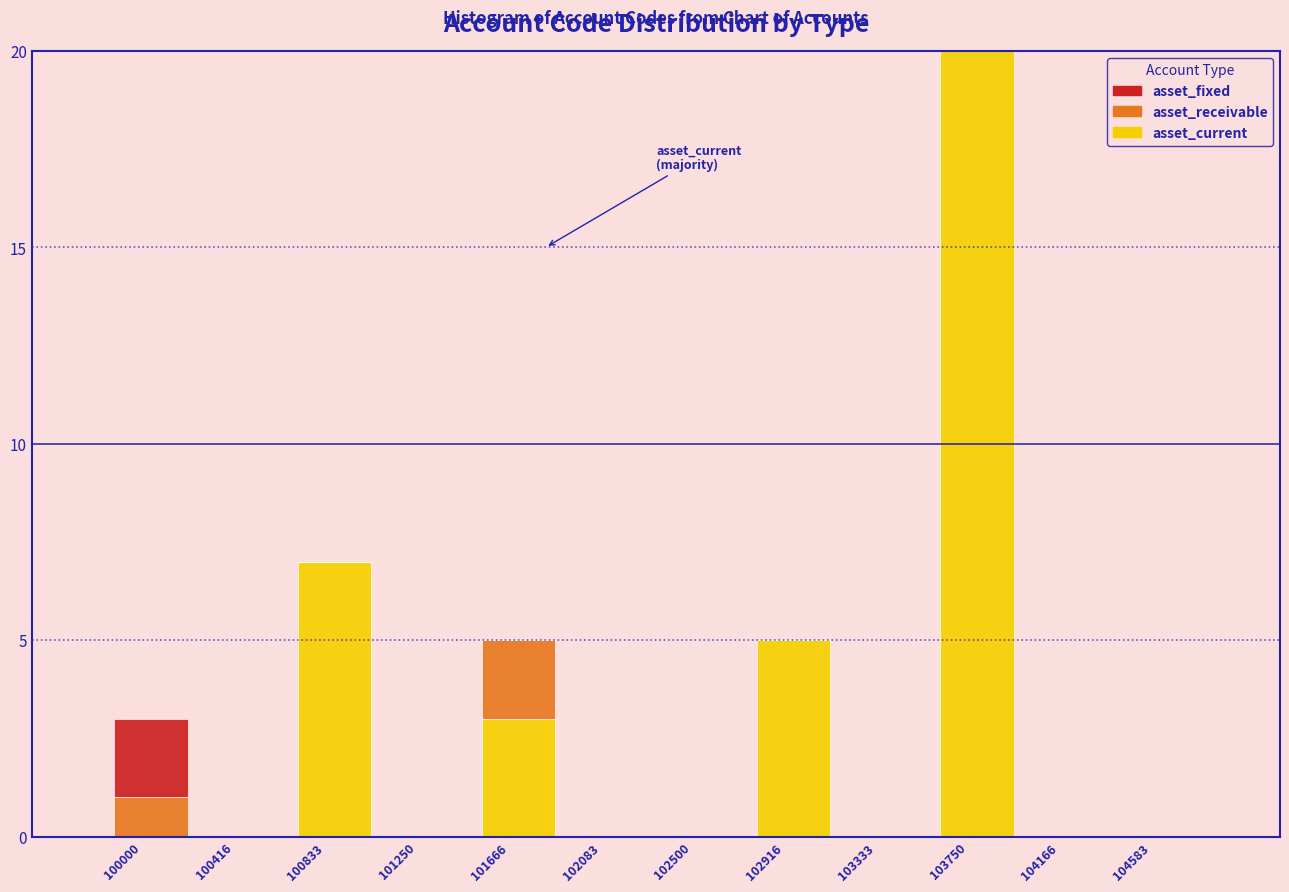

At which category is the sum across all series the highest?

103750